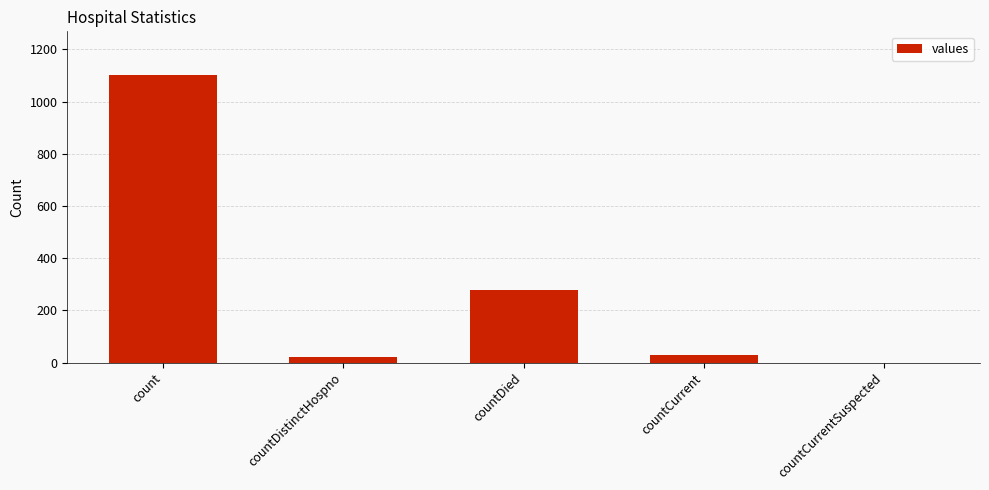

What is the change in value from countDied to countCurrent?

-250